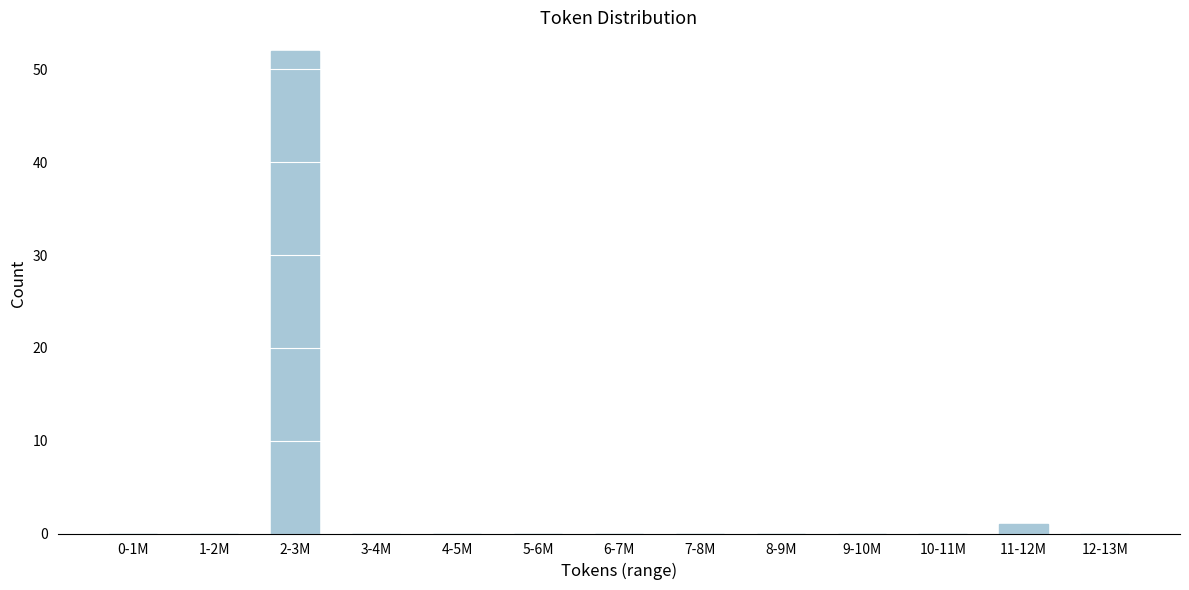

Reading left to right, what are all the values shown in this chart?

0-1M=0	1-2M=0	2-3M=52	3-4M=0	4-5M=0	5-6M=0	6-7M=0	7-8M=0	8-9M=0	9-10M=0	10-11M=0	11-12M=1	12-13M=0